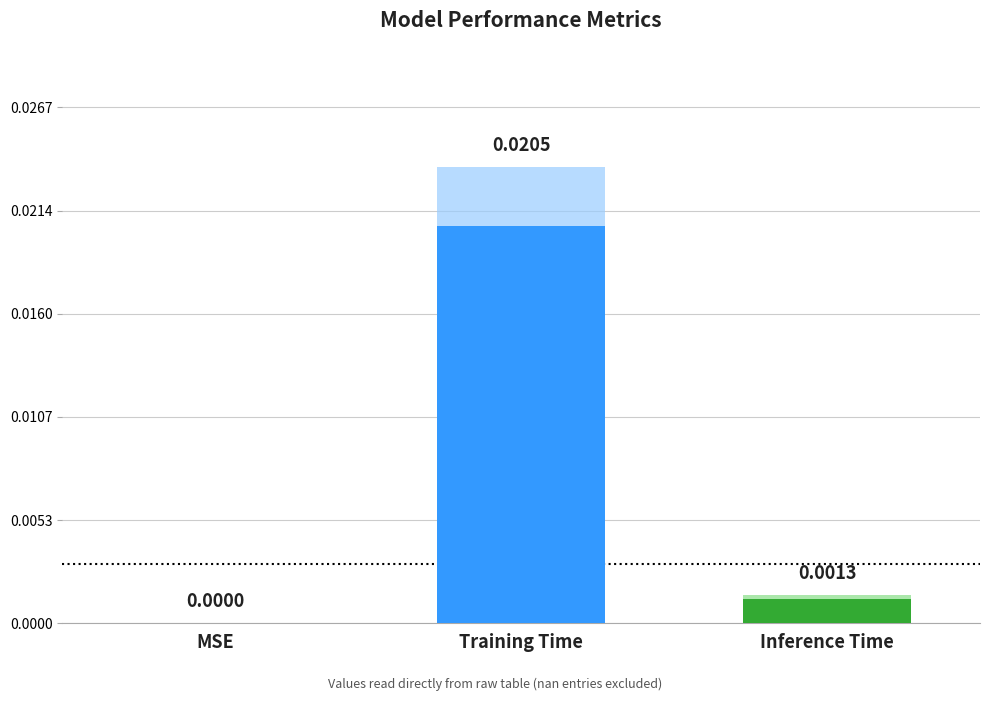

Are the bars horizontal?

No